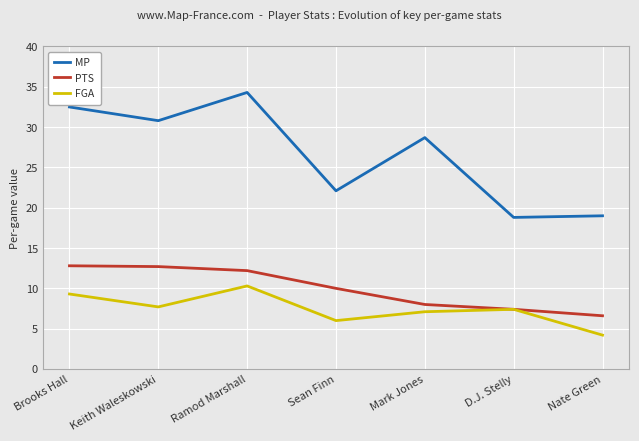

The value of MP at D.J. Stelly is 18.8. True or false?

True